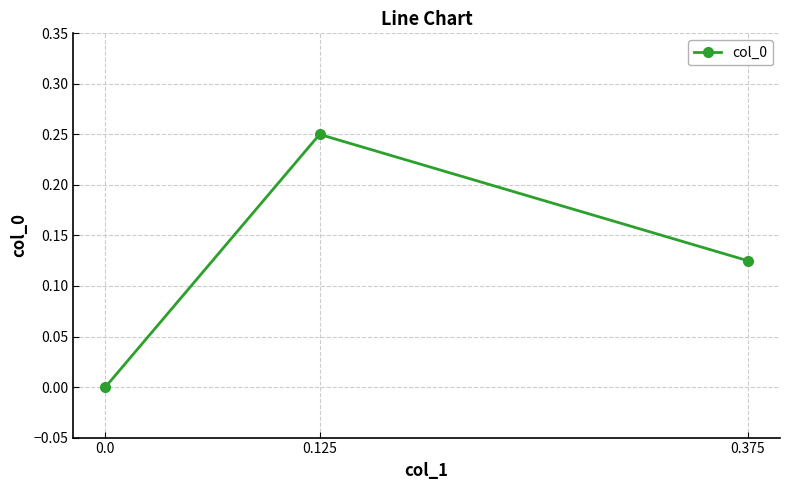

What is the sum of the values at 0.0 and 0.125?

0.2